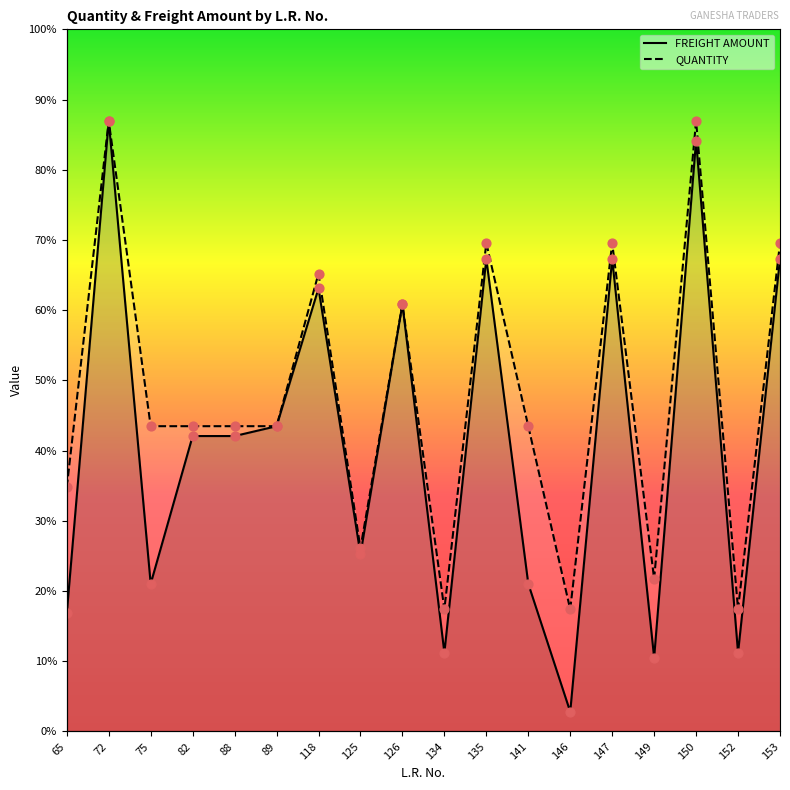

Which series has the largest total across all categories?

QUANTITY